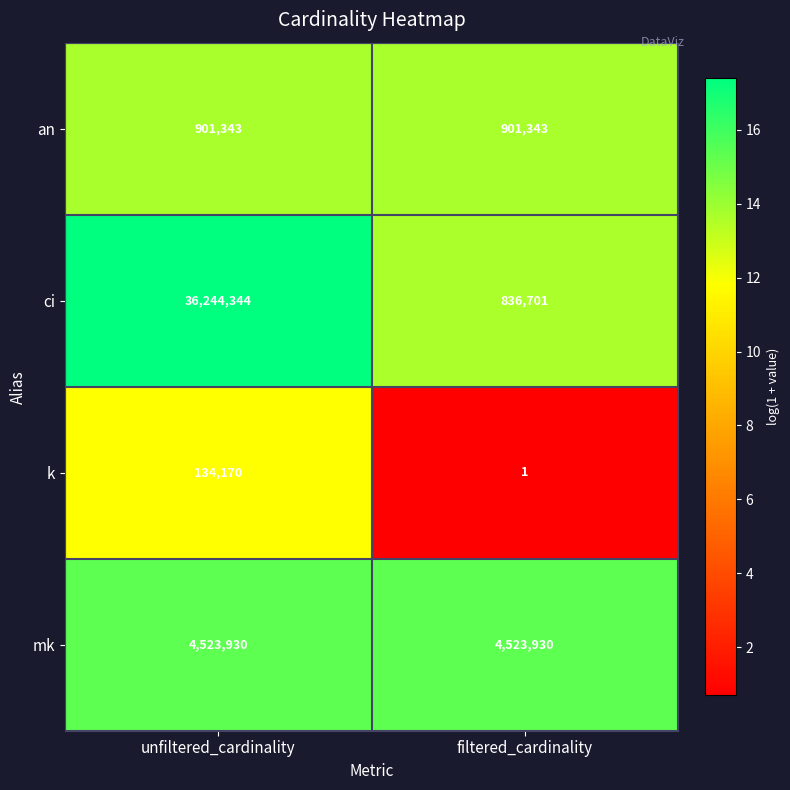

Is it true that ci equals 234879 at filtered_cardinality?

False